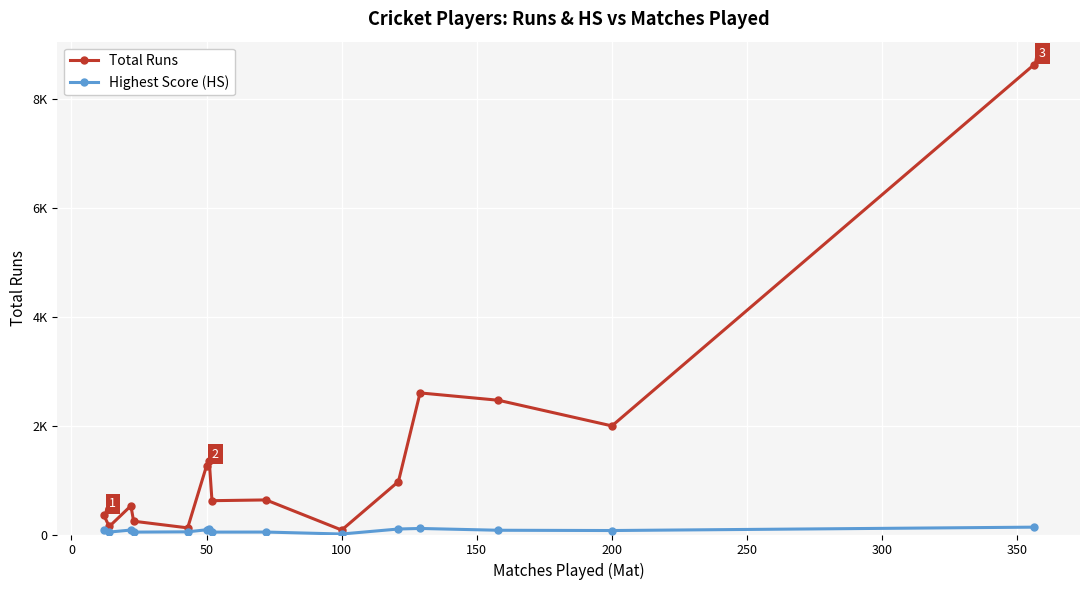

Does the chart have visible grid lines?

Yes